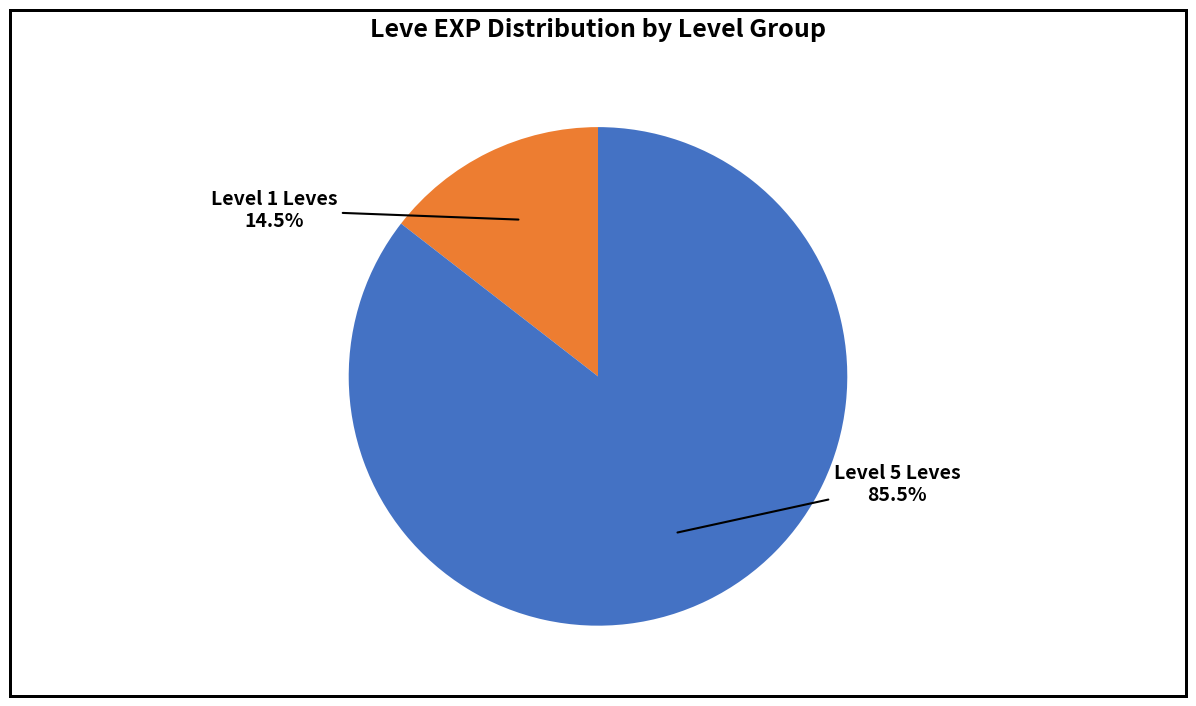

Does any single category account for the majority?

Yes